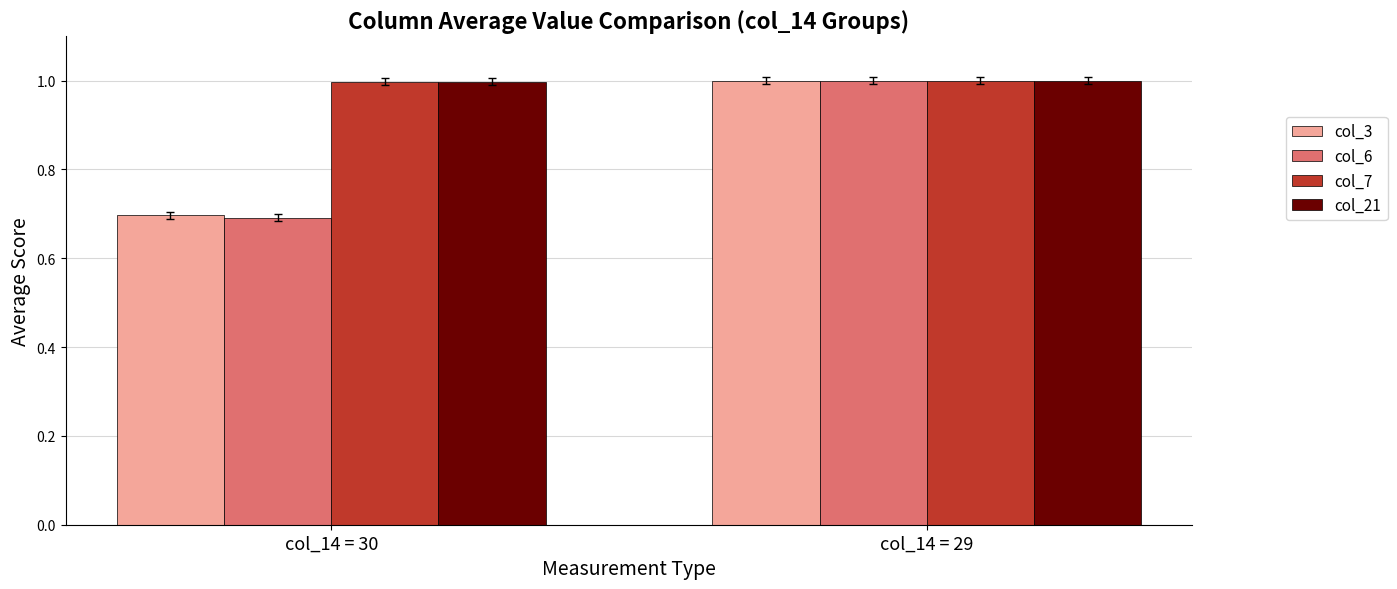

What is the total value across all series at col_14 = 29?

4.0